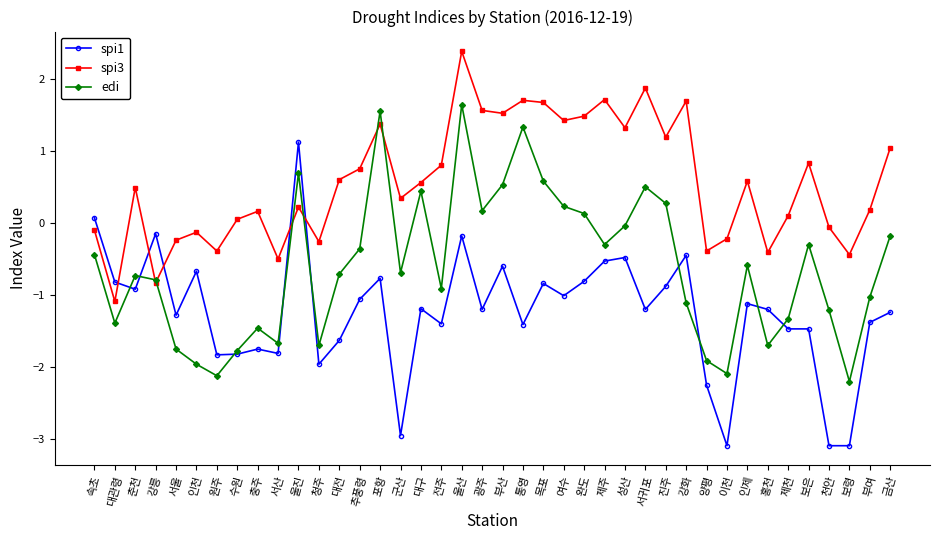

What is the minimum value for spi1?

-3.1